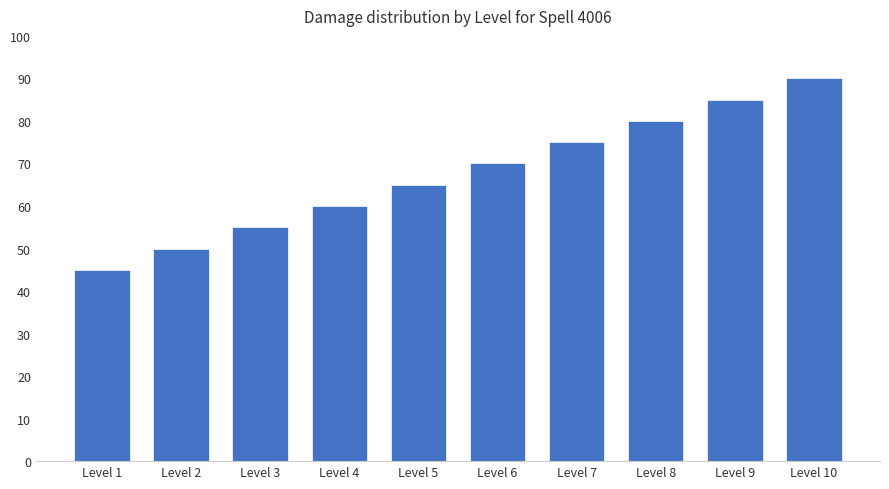

Does the chart contain any negative values?

No